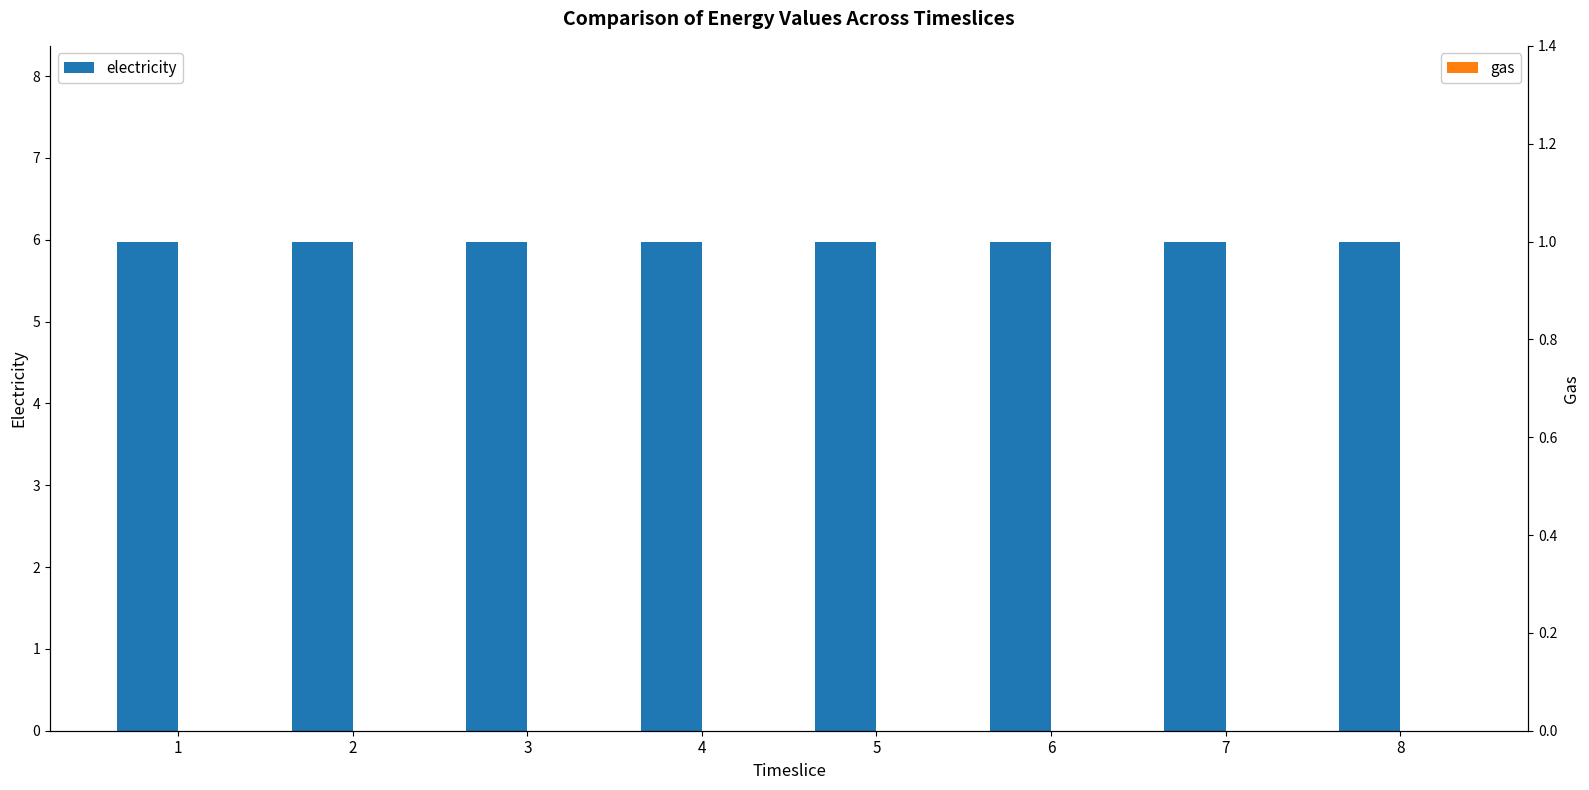

Which series has the widest spread of values?

electricity